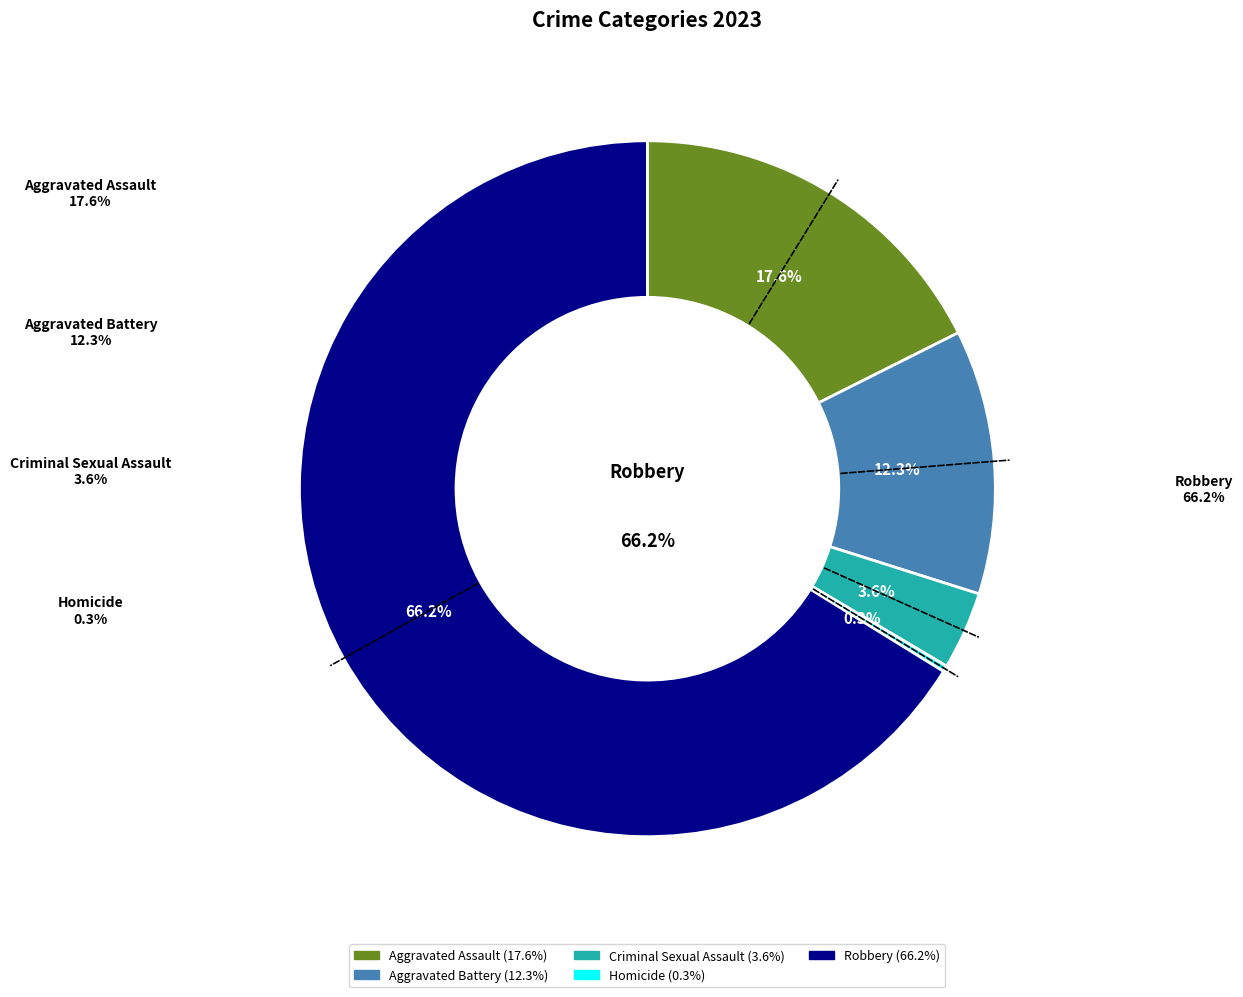

The Robbery slice represents 66% of the pie. True or false?

True